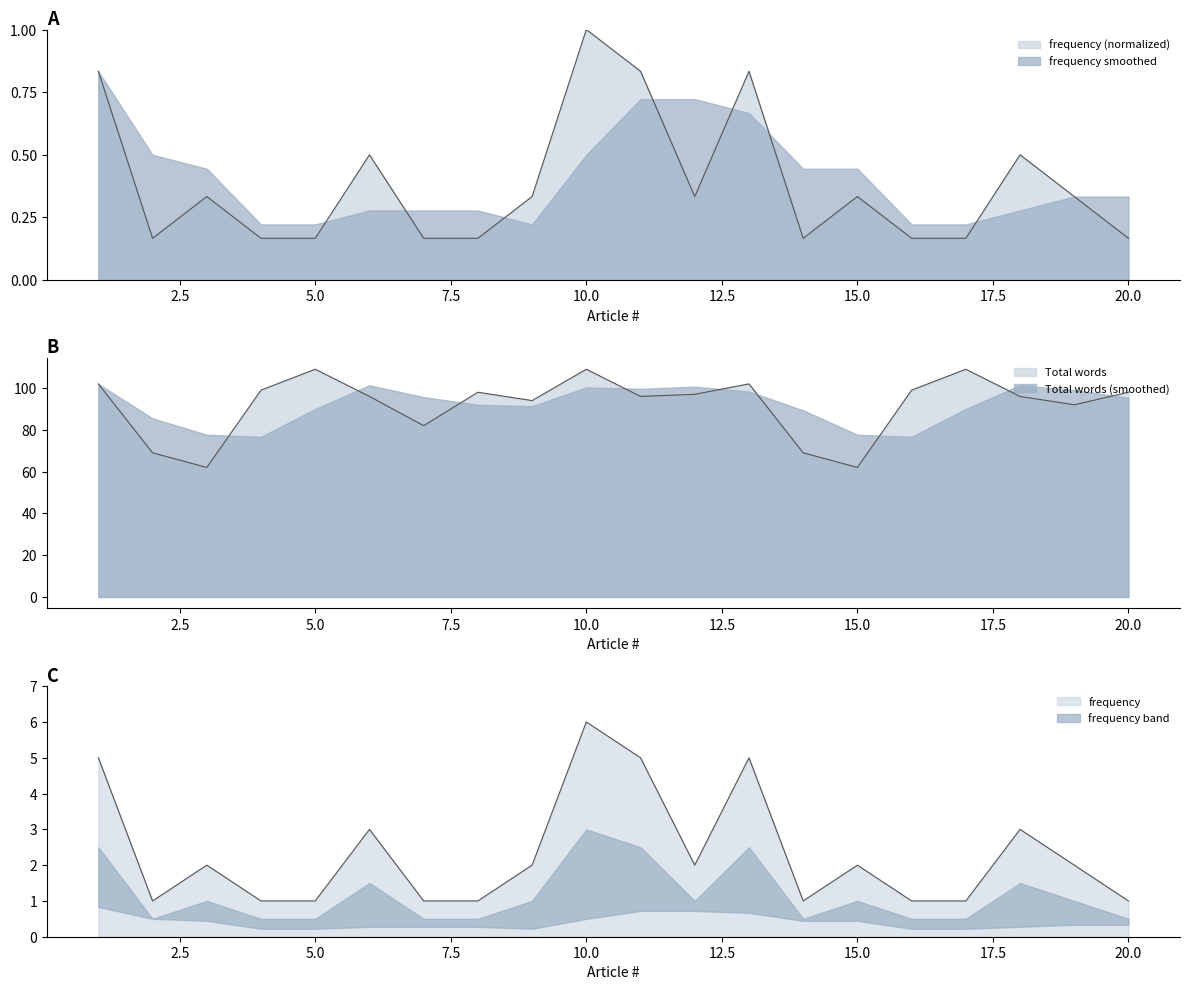

Reading left to right, list all the values displayed in this chart.

Total words: 1=102.0	2=69.0	3=62.0	4=99.0	5=109.0	6=96.0	7=82.0	8=98.0	9=94.0	10=109.0	11=96.0	12=97.0	13=102.0	14=69.0	15=62.0	16=99.0	17=109.0	18=96.0	19=92.0	20=98.0
frequency: 1=0.8	2=0.2	3=0.3	4=0.2	5=0.2	6=0.5	7=0.2	8=0.2	9=0.3	10=1.0	11=0.8	12=0.3	13=0.8	14=0.2	15=0.3	16=0.2	17=0.2	18=0.5	19=0.3	20=0.2